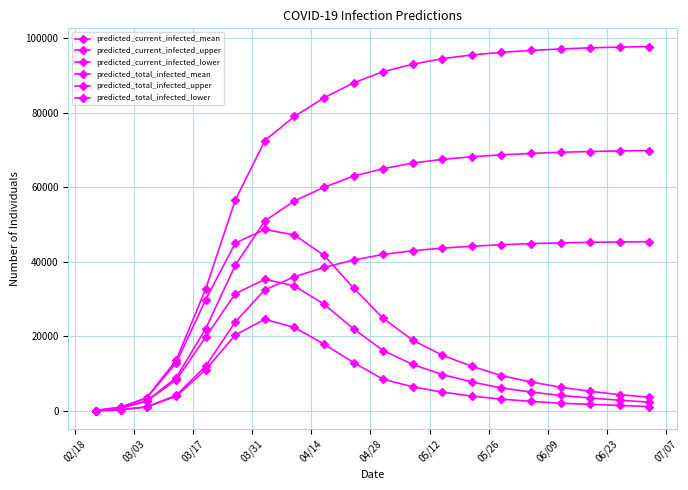

Does the chart have visible grid lines?

Yes